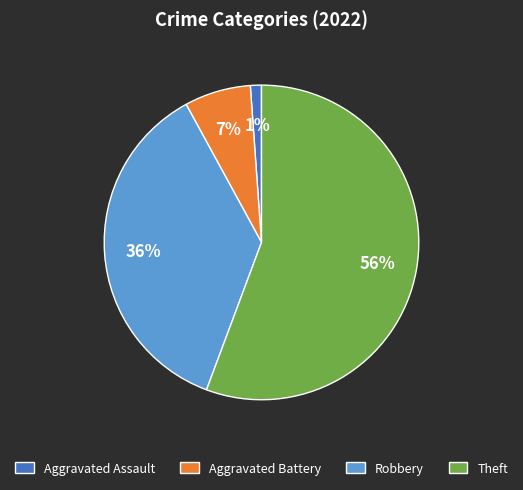

Which has a higher value, Robbery or Aggravated Assault?

Robbery